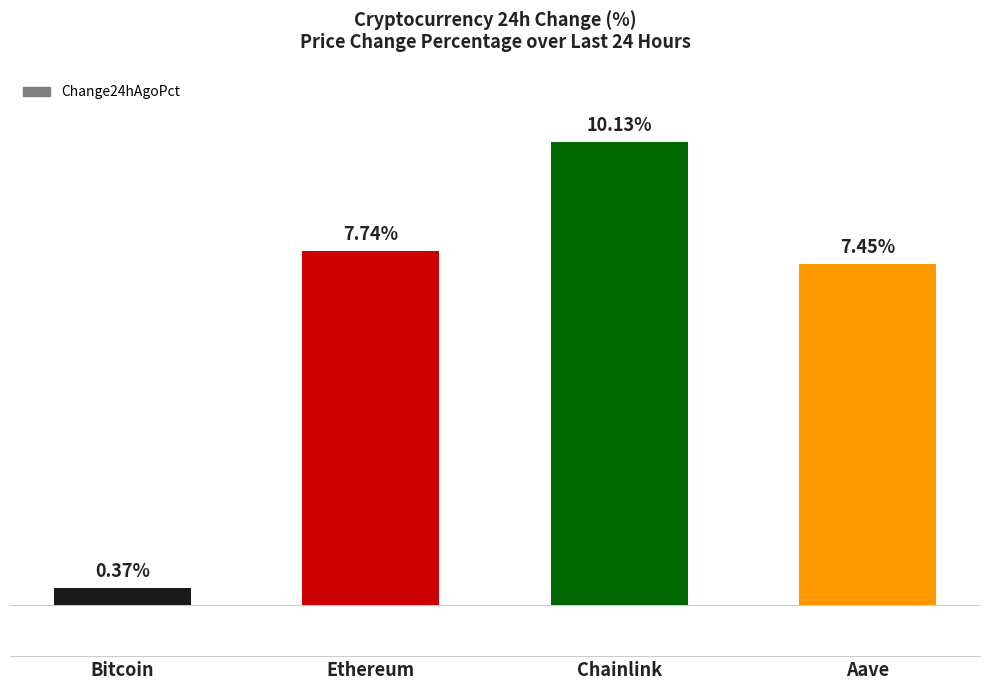

List the labels in order of value, smallest first.

Bitcoin, Aave, Ethereum, Chainlink